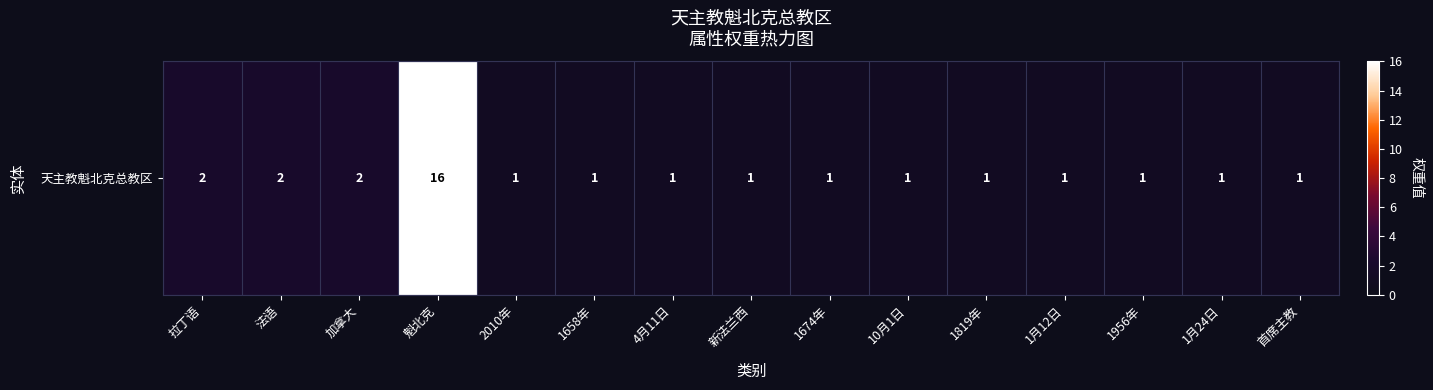

List the labels in order of value, smallest first.

2010年, 1658年, 4月11日, 新法兰西, 1674年, 10月1日, 1819年, 1月12日, 1956年, 1月24日, 首席主教, 拉丁语, 法语, 加拿大, 魁北克